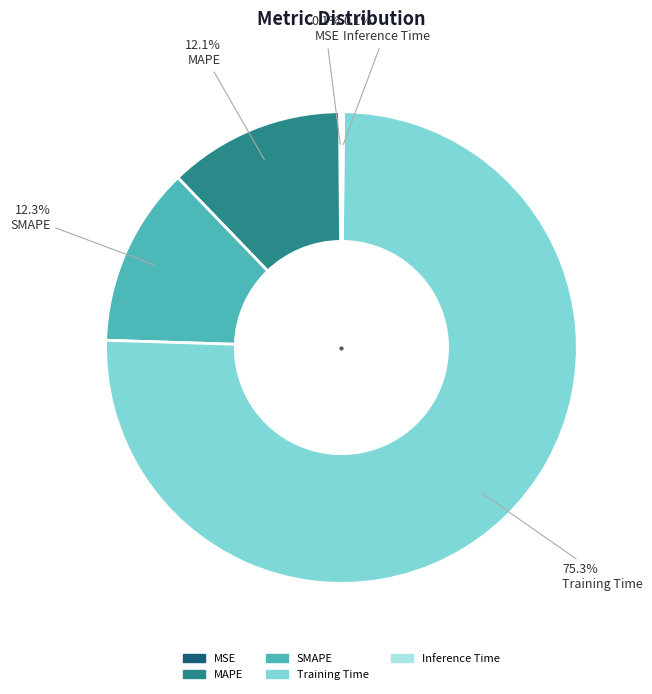

Is it true that Training Time is 75% of the pie?

True